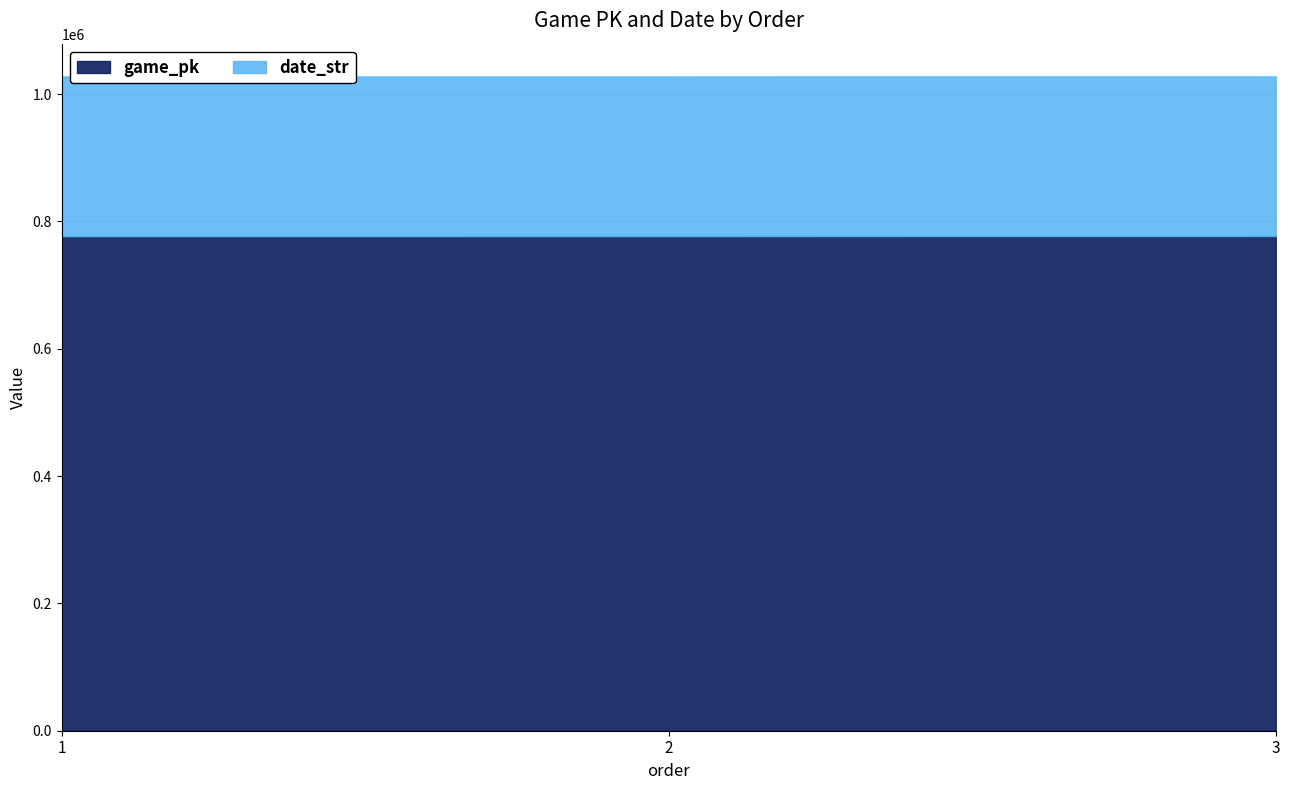

What are all the series names shown in the legend?

game_pk, date_str